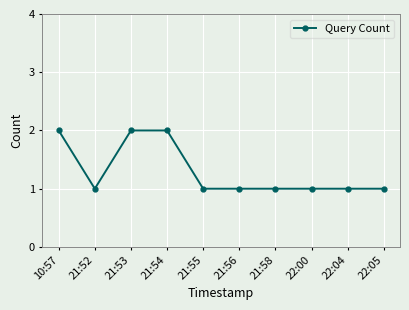

Is it true that the value at 21:54 is 3?

False